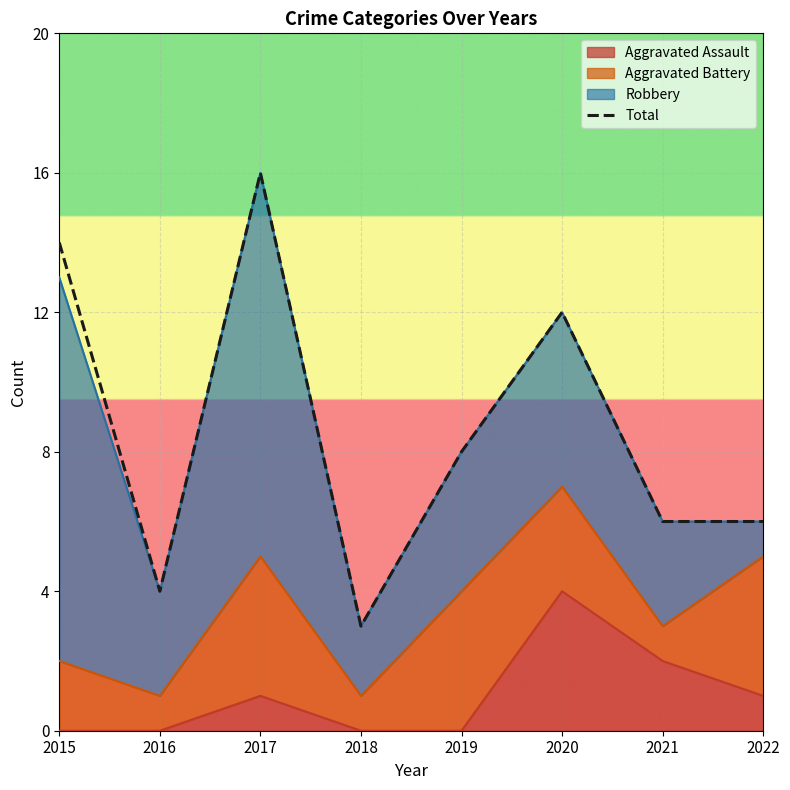

How many points are higher than both their immediate neighbors (excluding endpoints)?

2